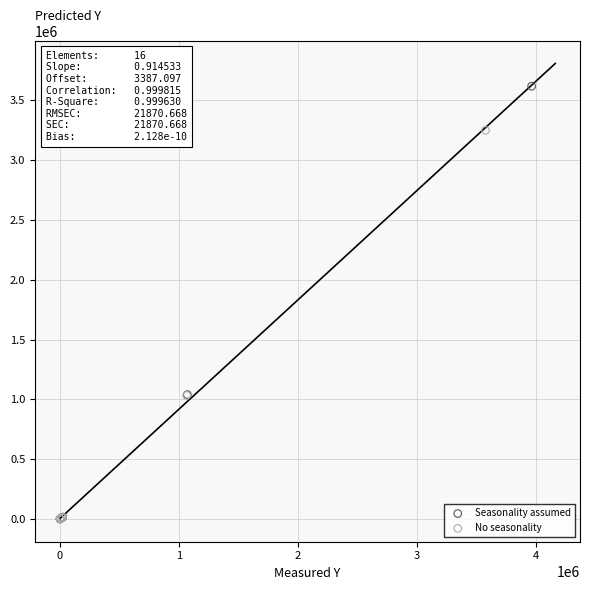

Which series reaches the maximum Y coordinate?

Seasonality assumed